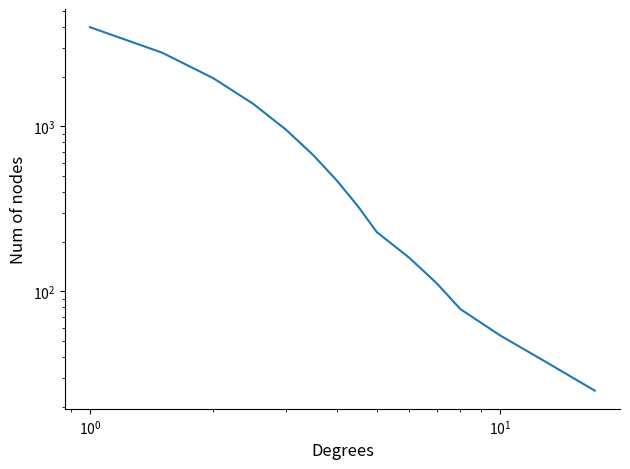

How many lines are shown in the chart?

1